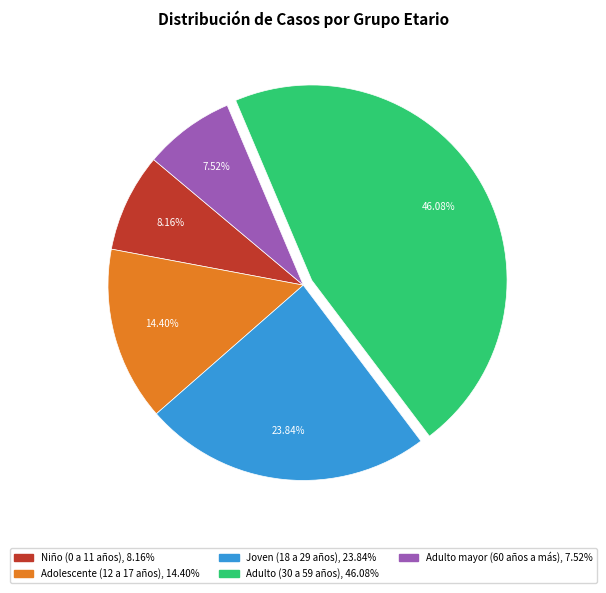

What is the ratio of the value at Adolescente (12 a 17 años) to the value at Niño (0 a 11 años)?

1.8